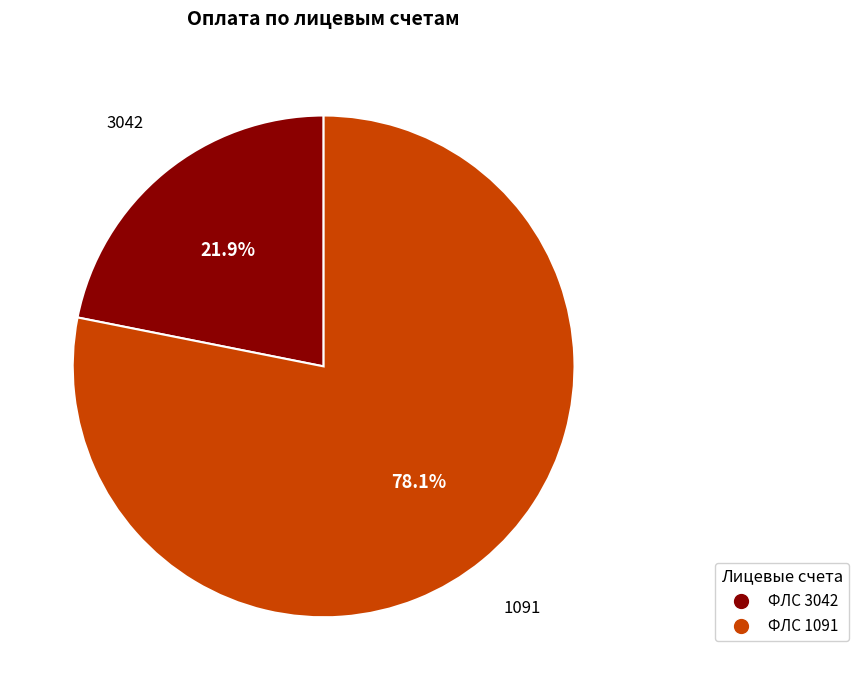

What is the ratio of the value at 3042 to the value at 1091?

0.3